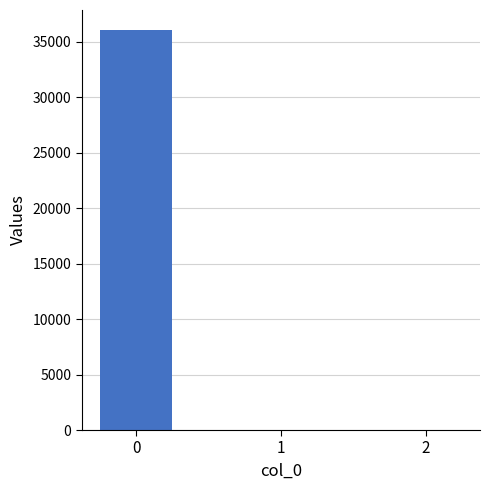

Reading right to left, list all the values displayed in this chart.

0.0	0.0	36067.3